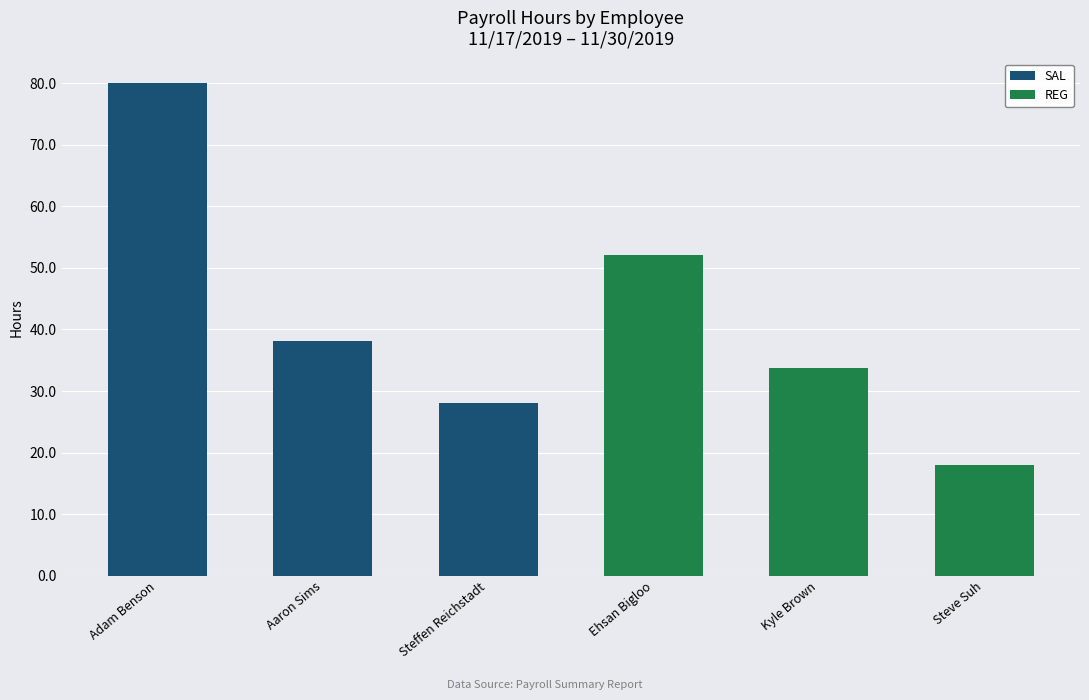

Where is SAL nearest to the value 54?

Aaron Sims